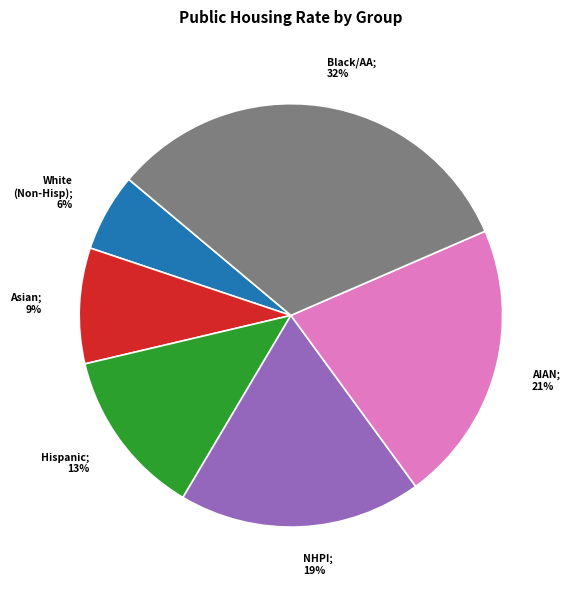

How many segments does this pie chart have?

6